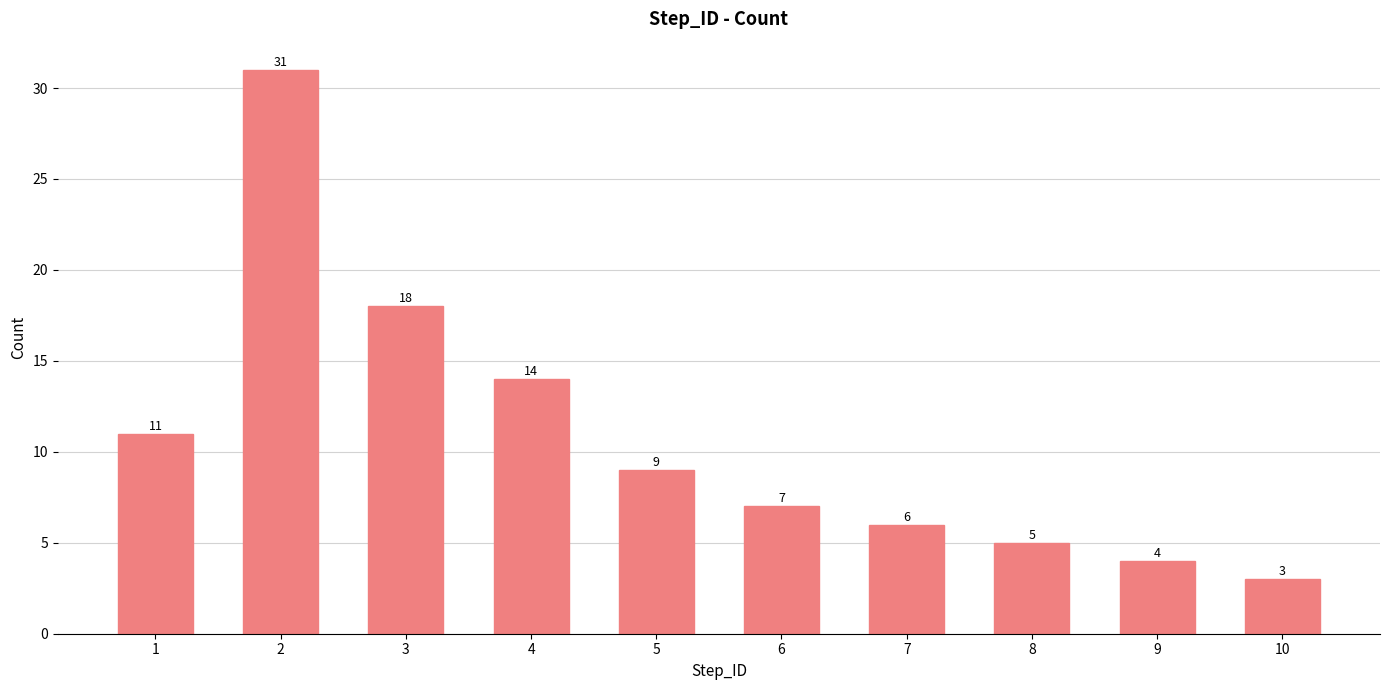

What is the difference between the values at 7 and 4?

8